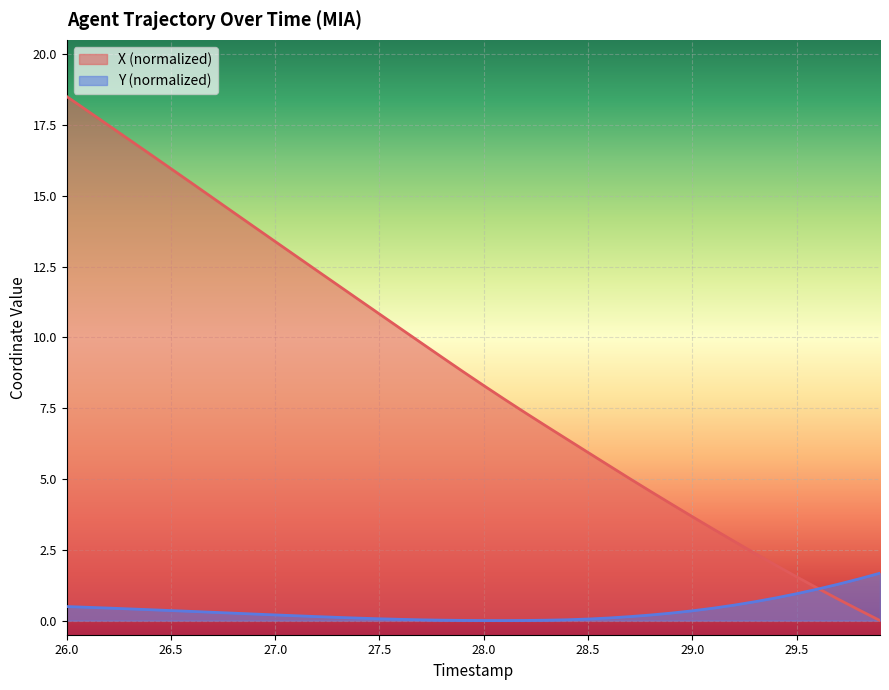

Is it true that X (normalized) equals 13.4 at 27.0?

True